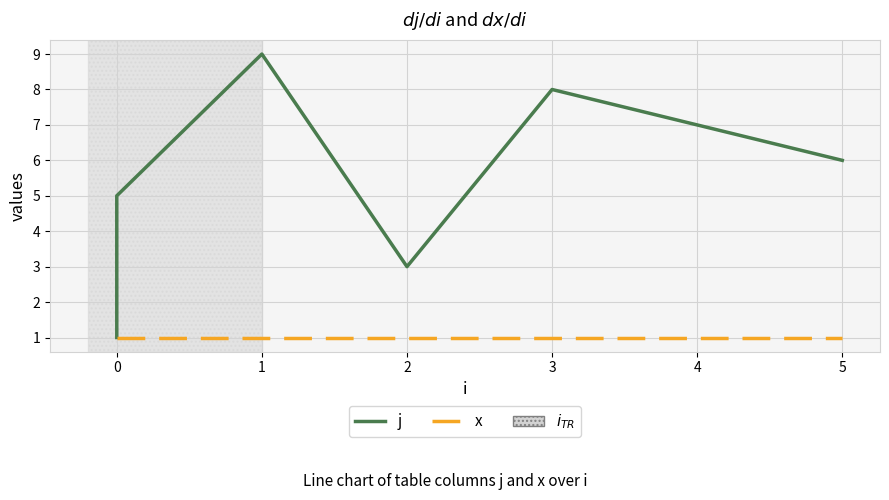

True or false: j has more than 0 points higher than both neighbors.

True